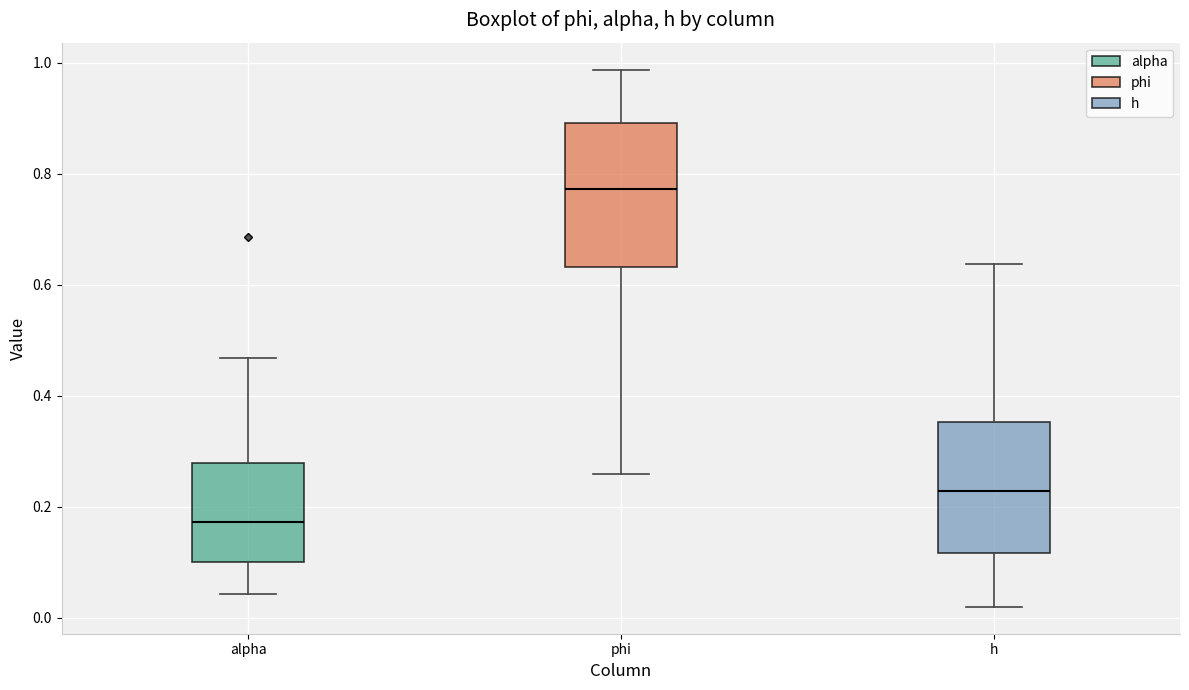

Reading left to right, transcribe this box plot: for each box, give where its median line is, the range the box spans, and where its two whiskers end, as read against the y-axis. The values are not printed on the chart, so give them approximately, as read against the axis.

alpha: median 0.18, box 0.10 to 0.28, whiskers 0.04 to 0.46
phi: median 0.78, box 0.64 to 0.90, whiskers 0.26 to 0.98
h: median 0.22, box 0.12 to 0.36, whiskers 0.02 to 0.64